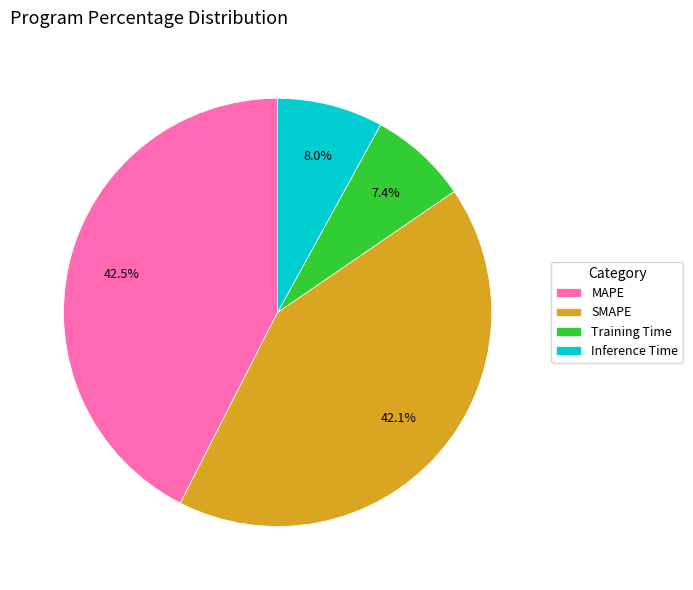

To the nearest percent, what portion does Training Time represent?

7%